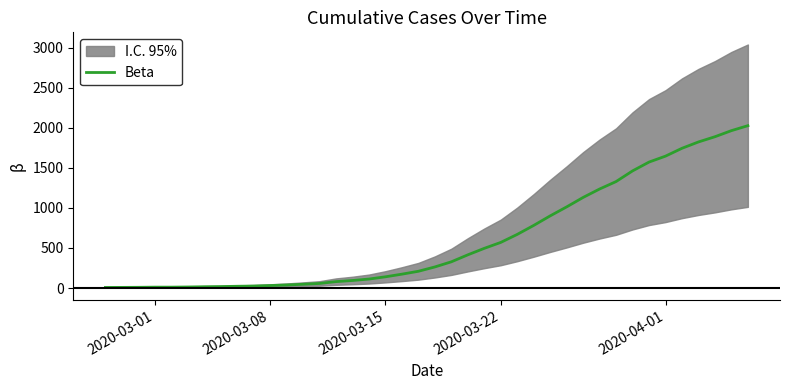

How many data points does each series have?

40